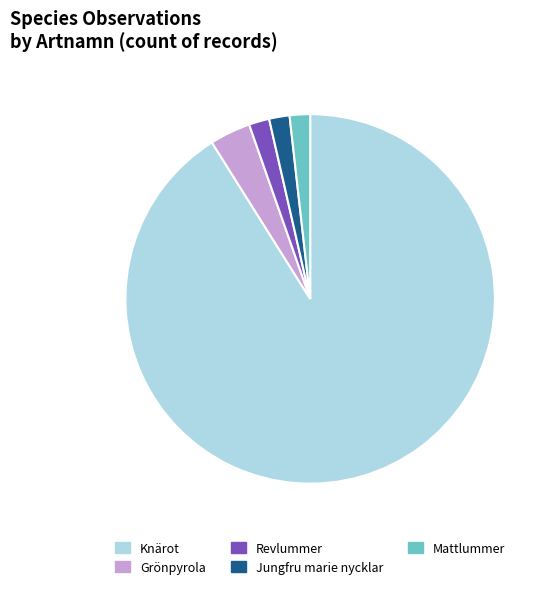

Approximately how many times larger is the value at Mattlummer compared to Revlummer?

1.0